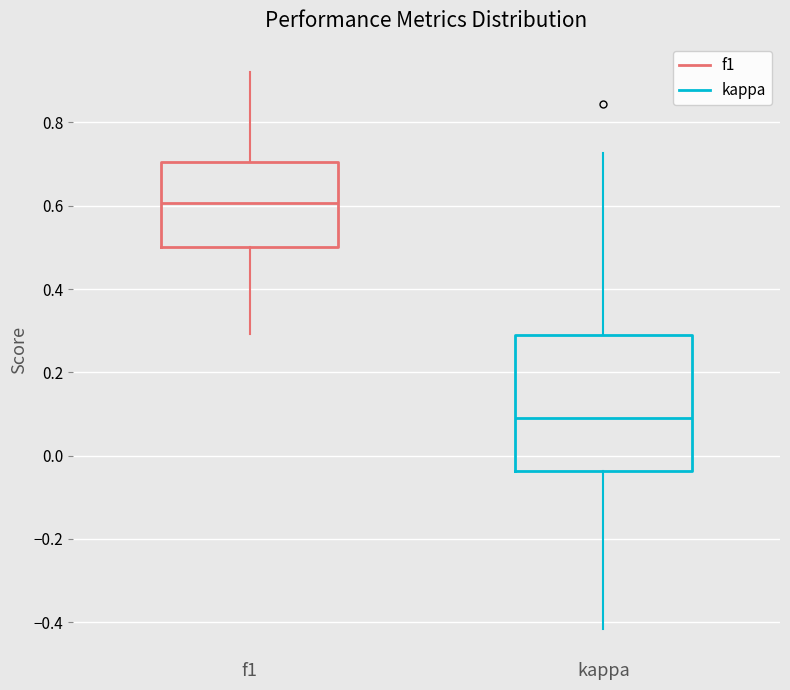

Reading left to right, read every box against the y-axis: the position of its median line, the range the box covers, and the ends of its whiskers. The values are not printed on the chart, so give them approximately, as read against the axis.

f1: median 0.60, box 0.50 to 0.70, whiskers 0.30 to 0.92
kappa: median 0.10, box -0.04 to 0.28, whiskers -0.42 to 0.72